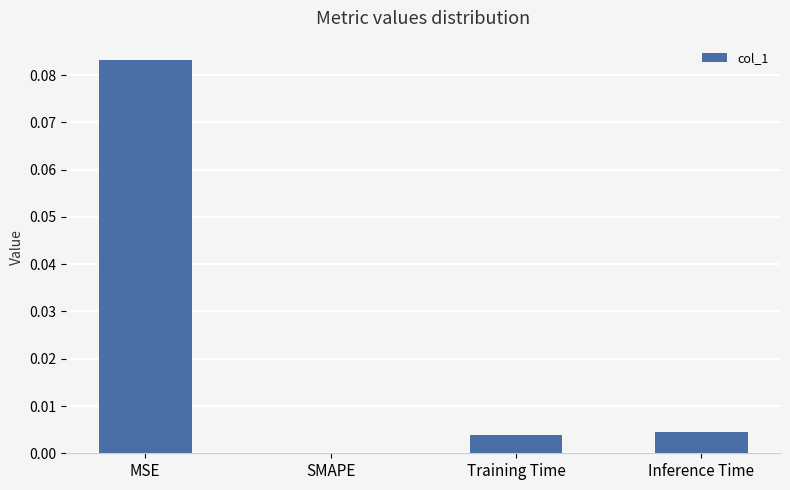

Which has a higher value, Inference Time or SMAPE?

Inference Time